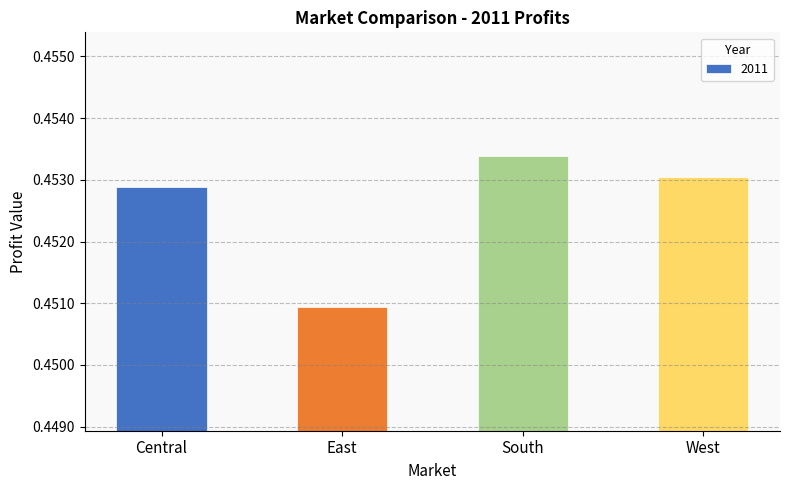

What is the label of the 1st bar from the left?

Central